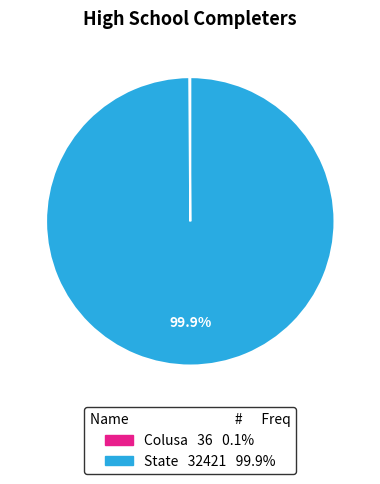

What is the majority slice?

State